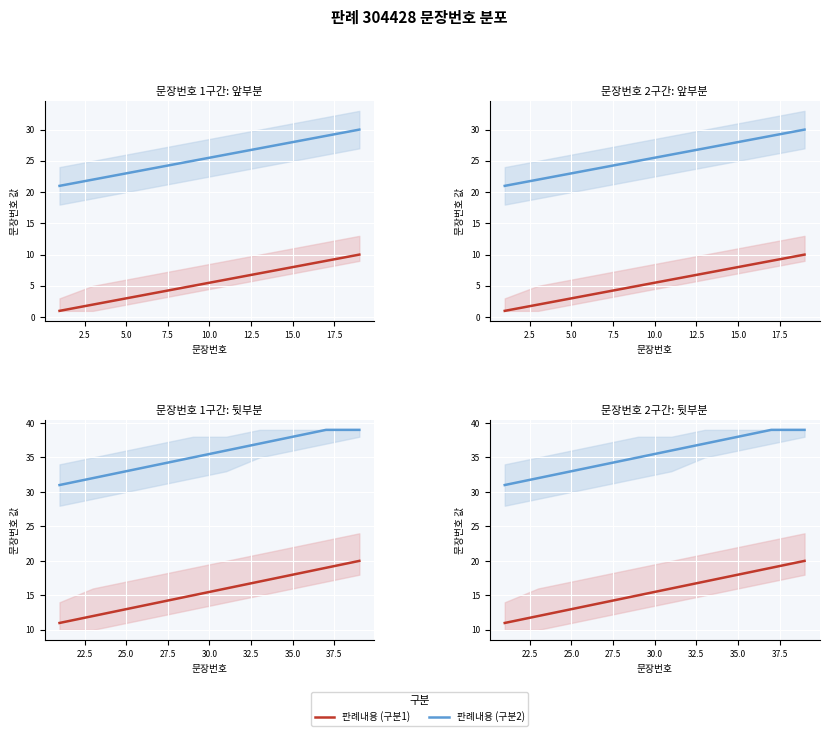

Which series has the largest range (max minus min)?

판례내용 (구분1)